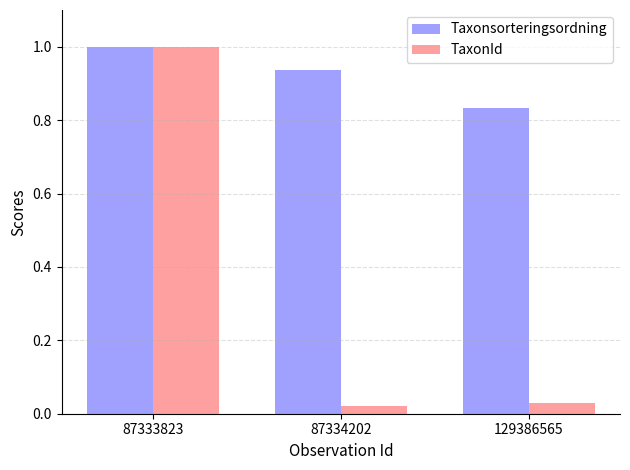

What is the sum of all Taxonsorteringsordning values?

2.8